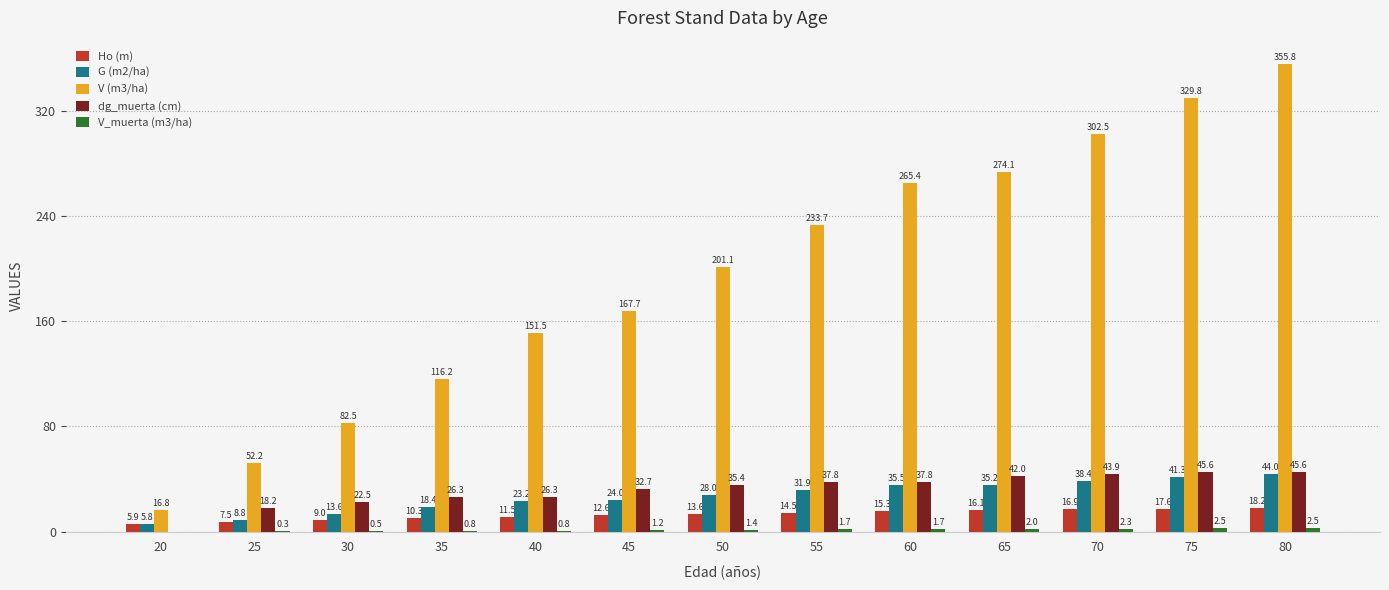

The V (m3/ha) series shows 52.2 at 25. True or false?

True